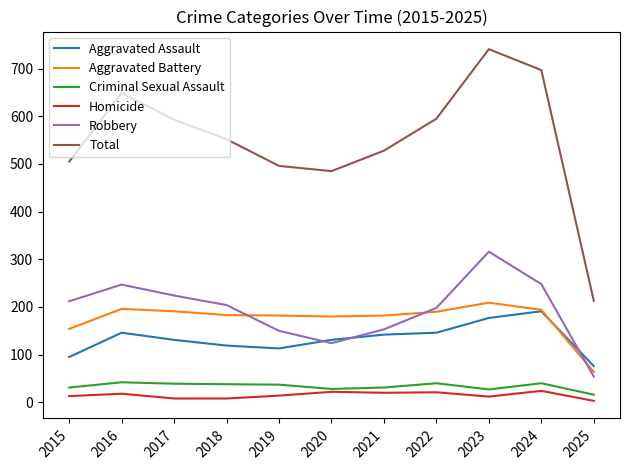

Which category has the highest value across all series?

2023